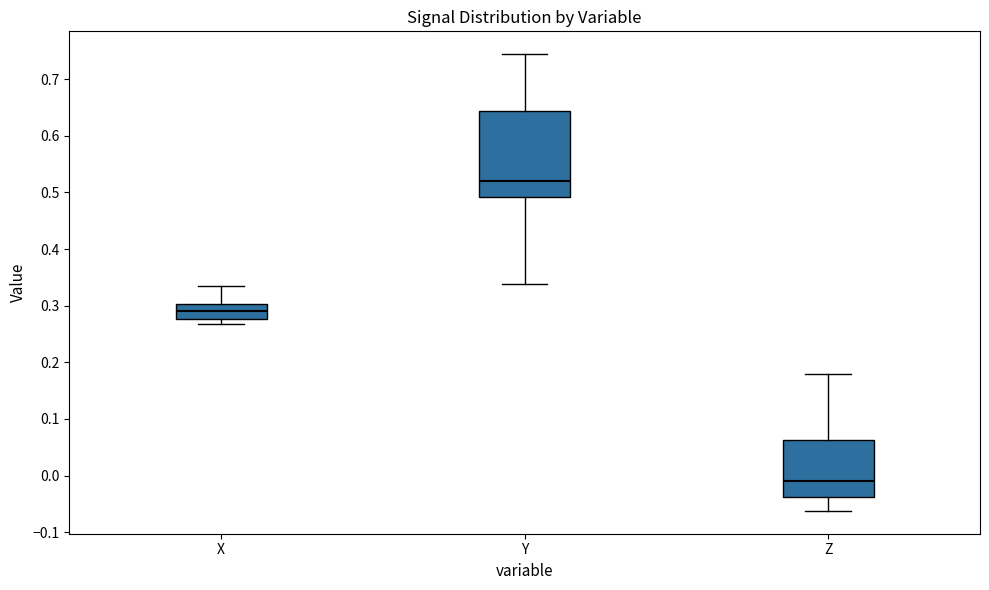

Where is the upper edge of the box for X on the y-axis? The values are not printed on the chart, so give them approximately, as read against the axis.

0.30